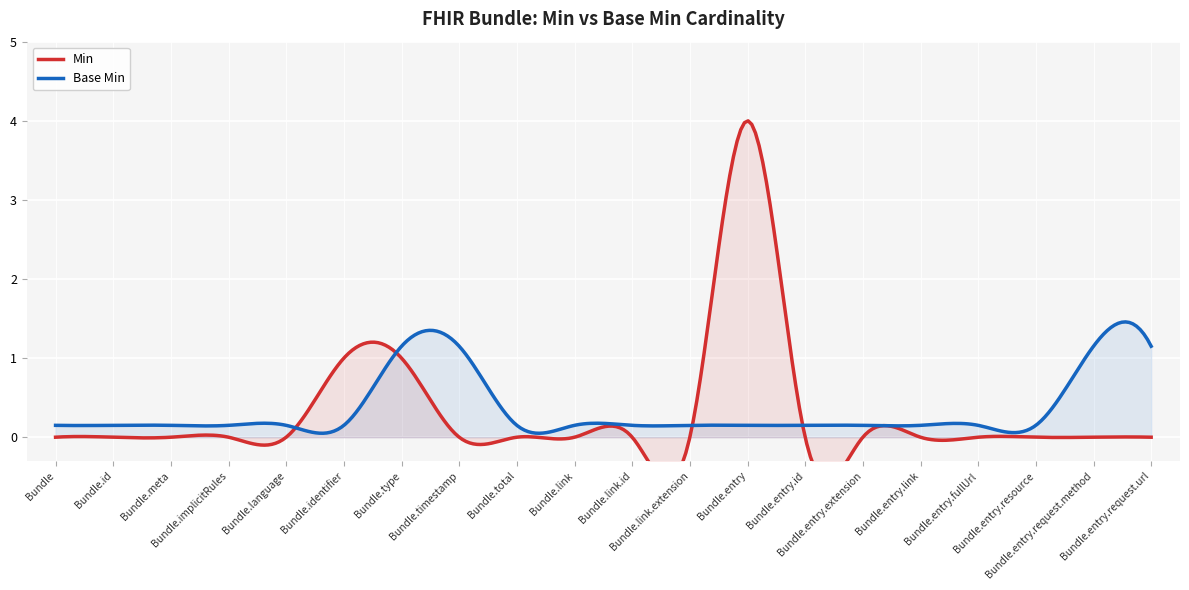

What is the label of the 16th point from the right?

Bundle.language